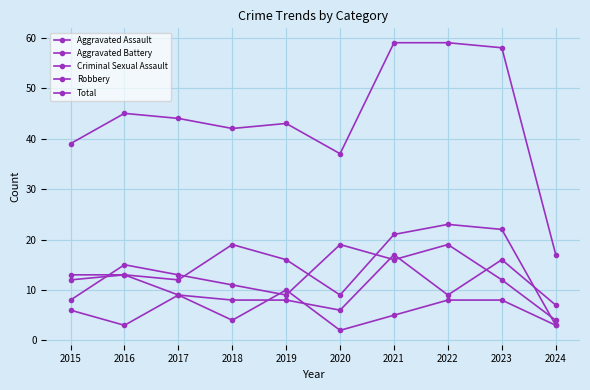

How many lines are shown in the chart?

5